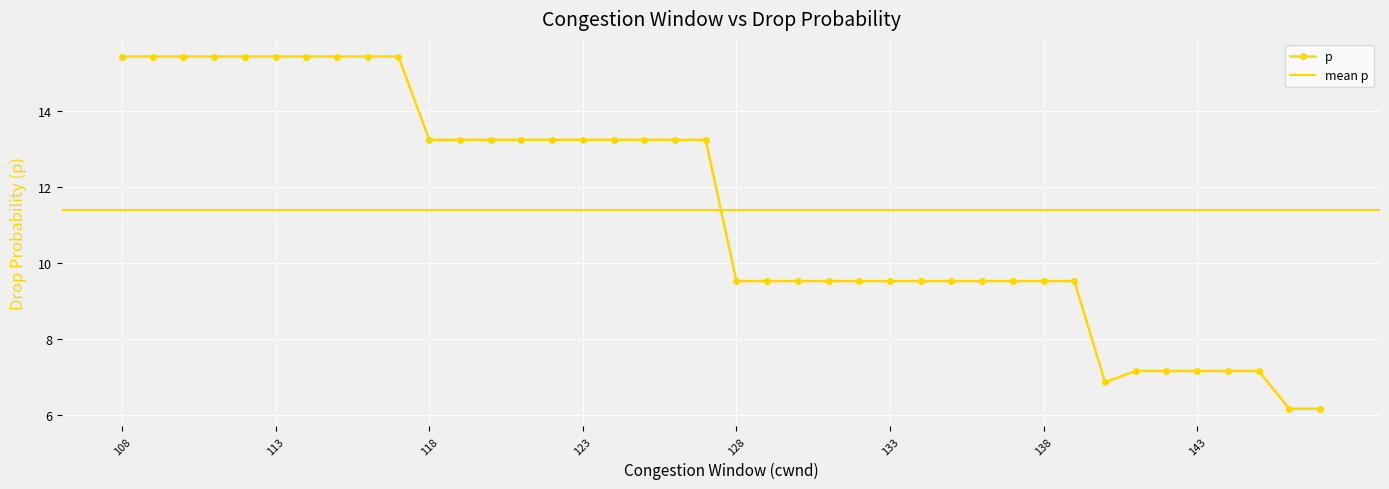

True or false: p has a value of 6.4 at 123.

False